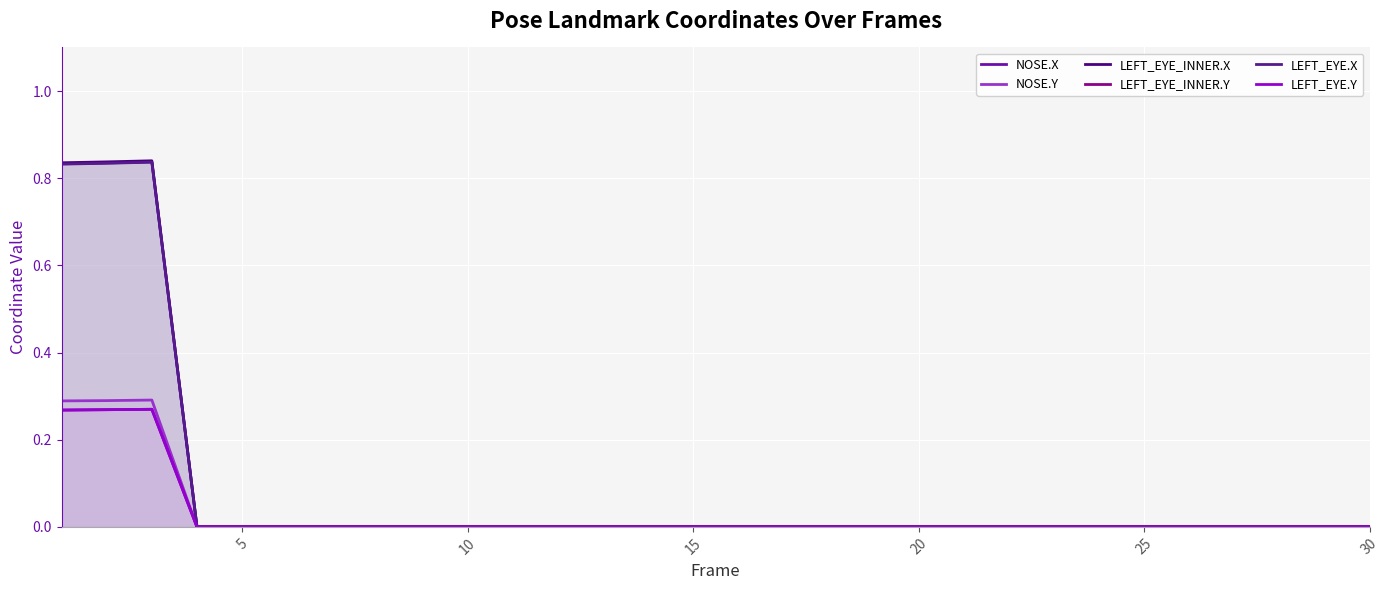

How many lines are shown in the chart?

6